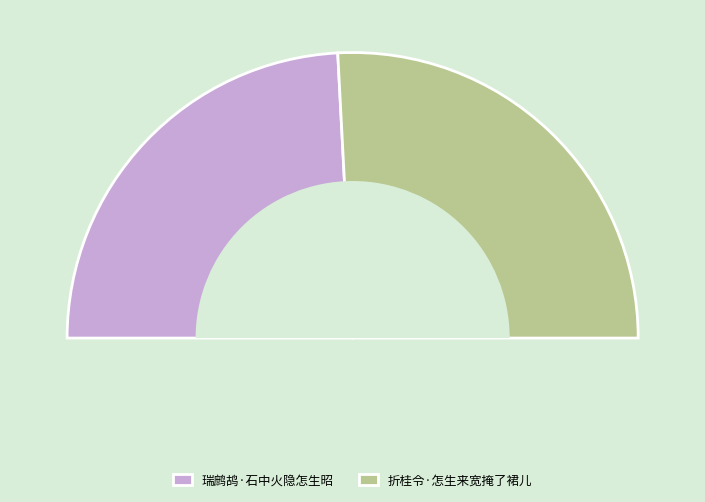

What percentage is the 折桂令·怎生来宽掩了裙儿 slice, to the nearest percent?

52%